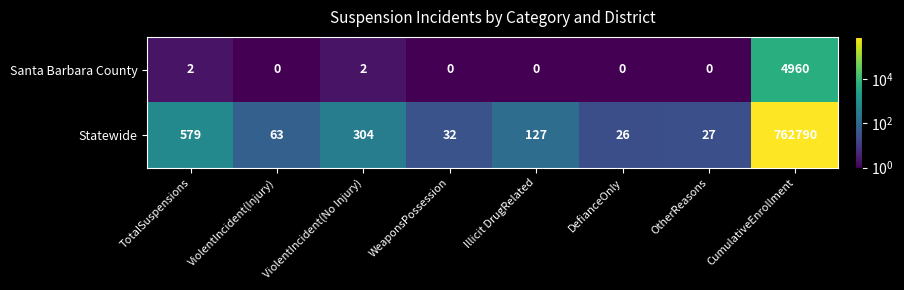

At how many categories does at least one series exceed 77555?

1